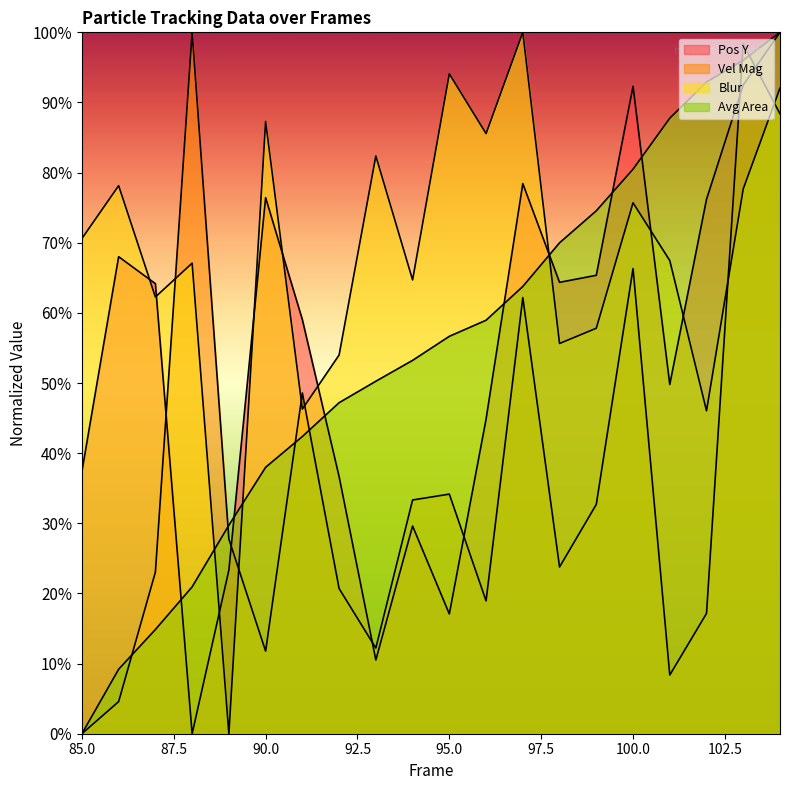

The Pos Y series shows 68.0 at 86. True or false?

True